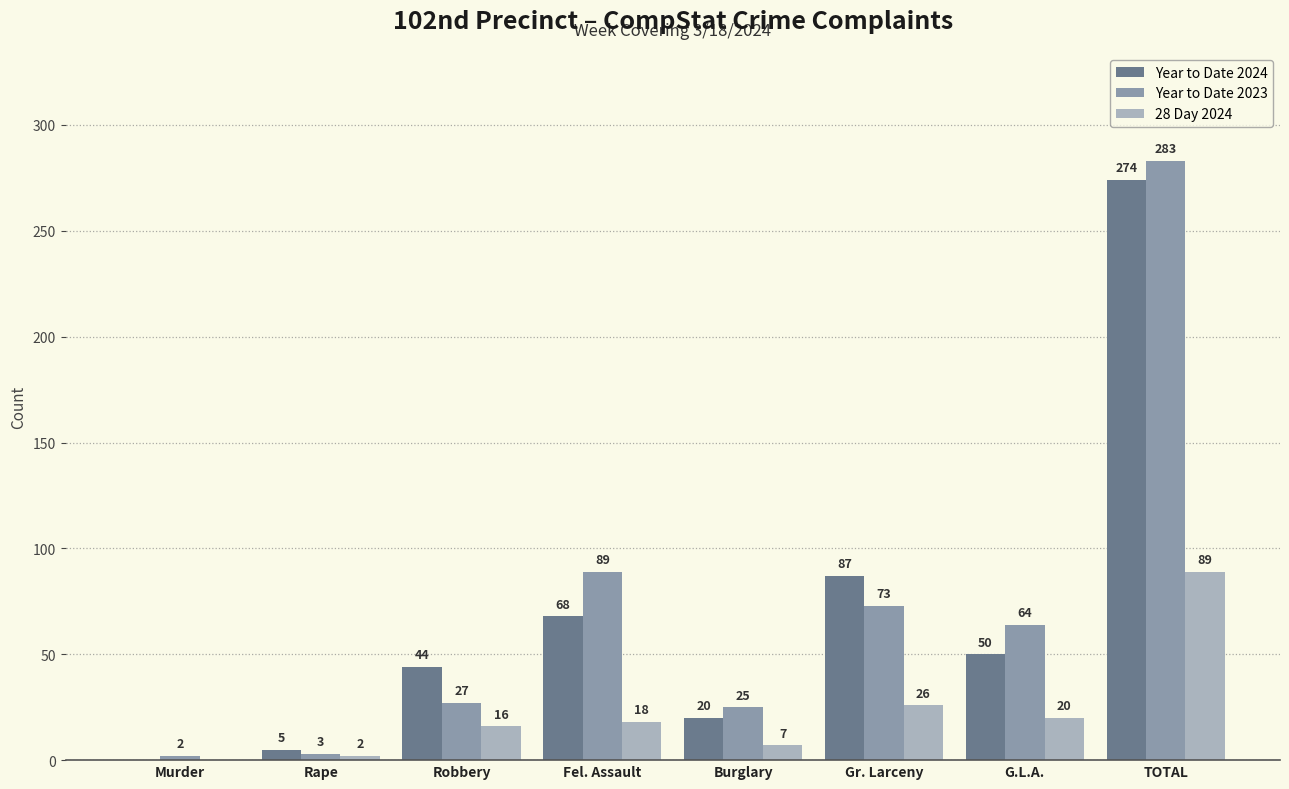

At which label does Year to Date 2024 first exceed 50?

Fel. Assault